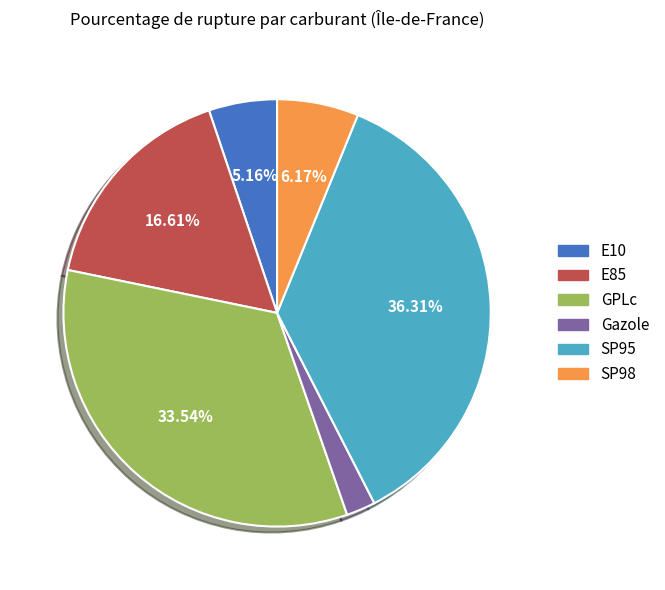

Which has a higher value, E85 or SP98?

E85